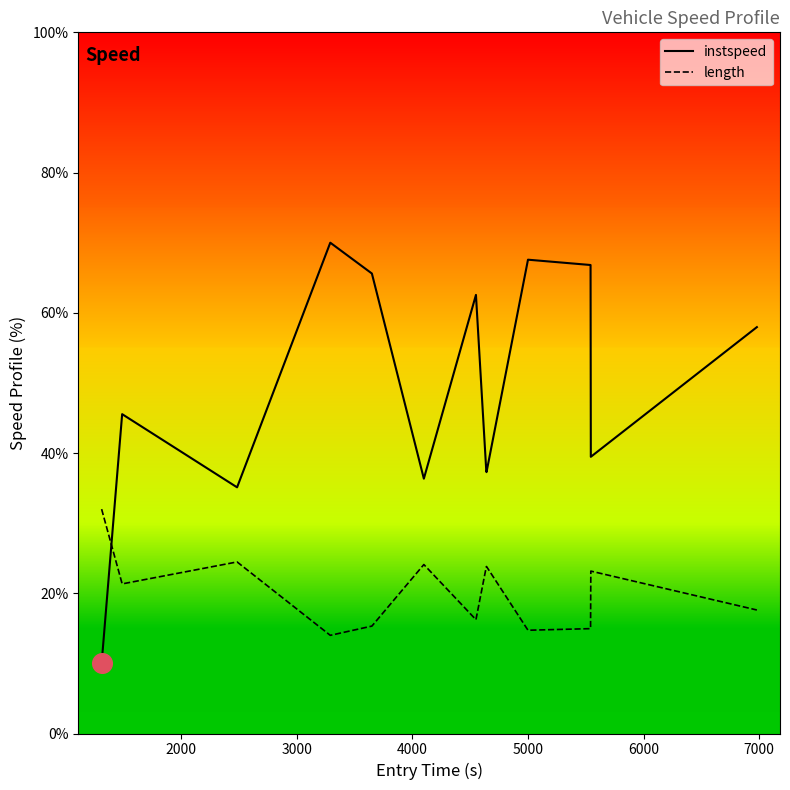

At how many categories does at least one series exceed 53?

6